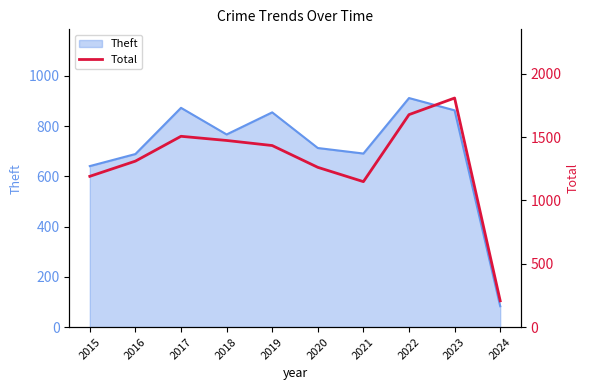

Is it true that Theft equals 921 at 2016?

False